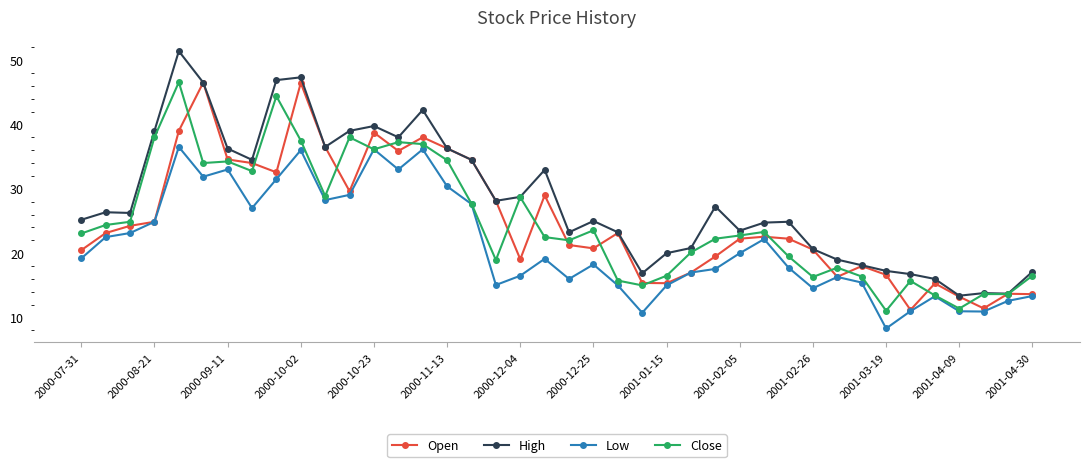

What is the minimum value for Low?

8.3